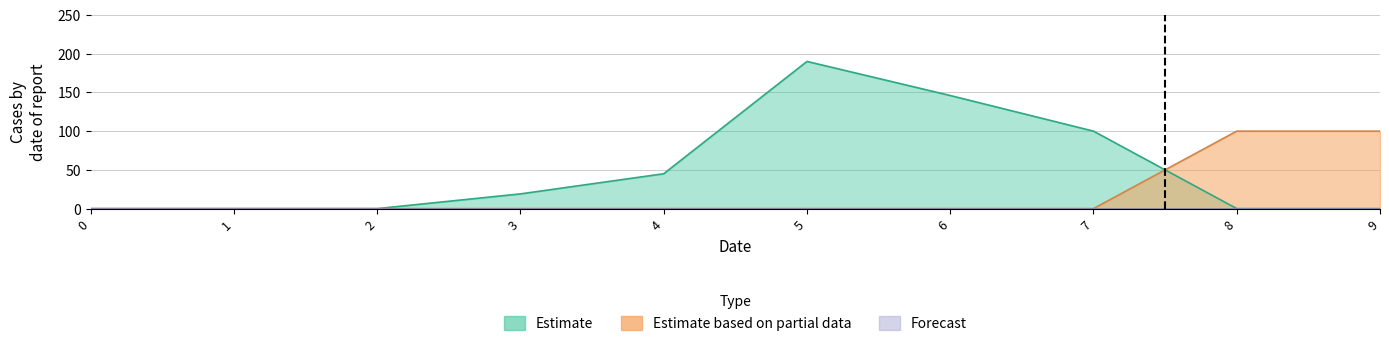

How many values in Estimate based on partial data are above zero?

2